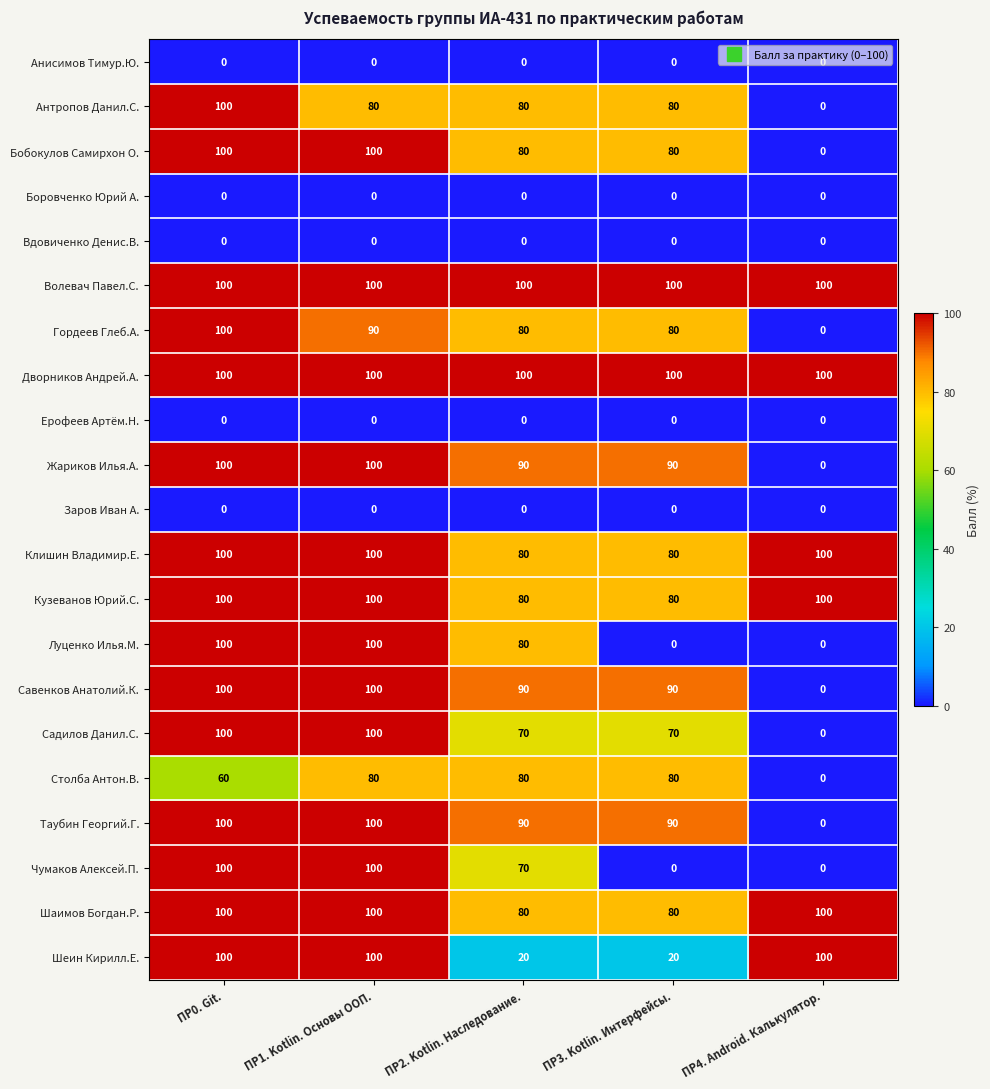

Where does the Бобокулов Самирхон О. series first go above 80?

ПР0. Git.